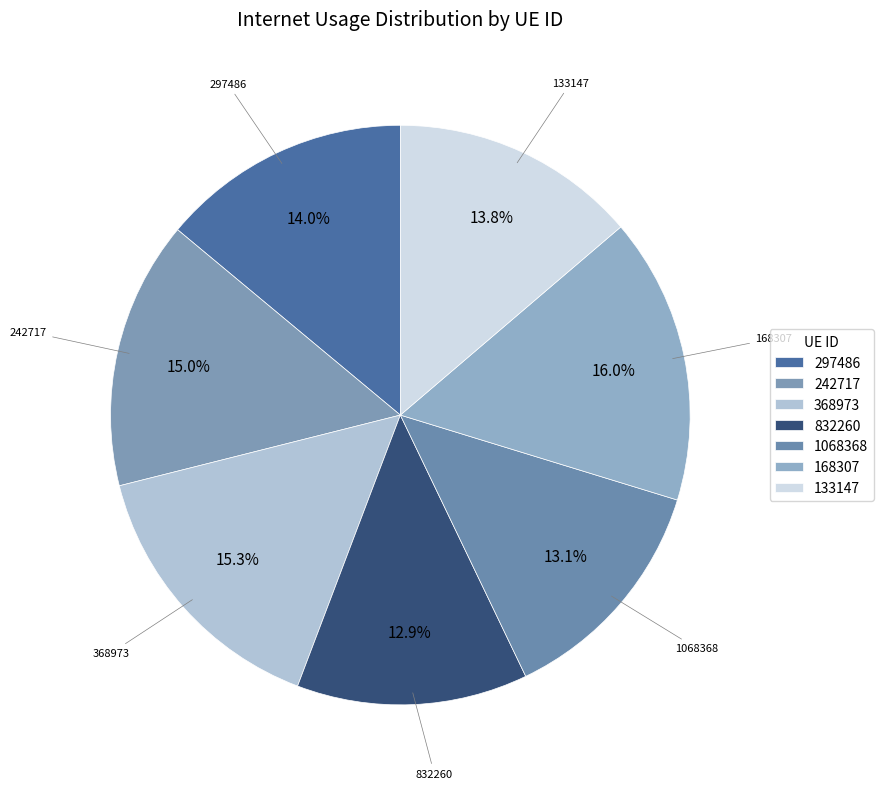

Is the sum of 168307 and 368973 greater than half?

No